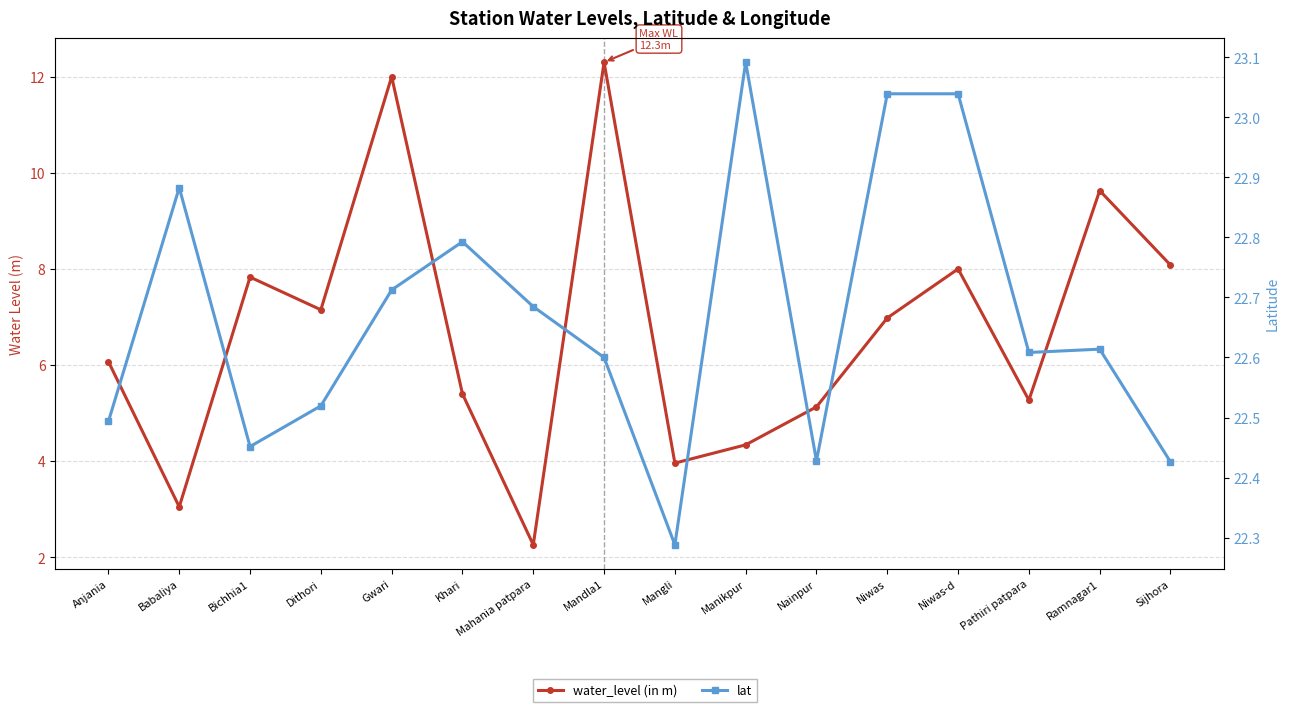

What is the spread (max minus min) of values at Sijhora?

14.3